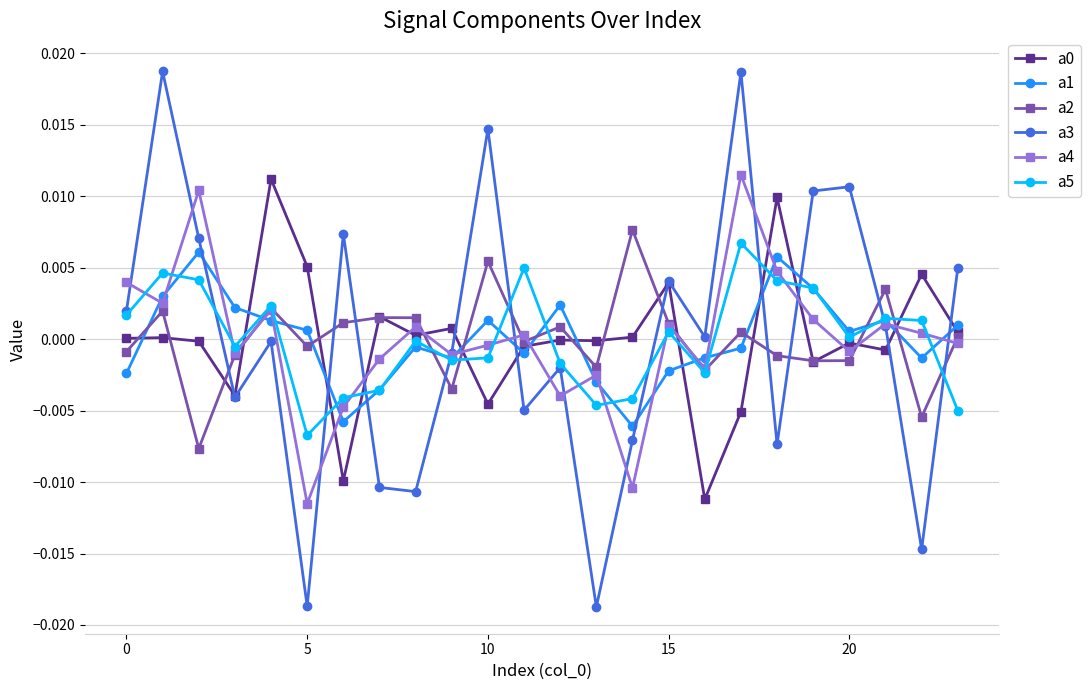

True or false: a0 and a1 cross at least once.

True